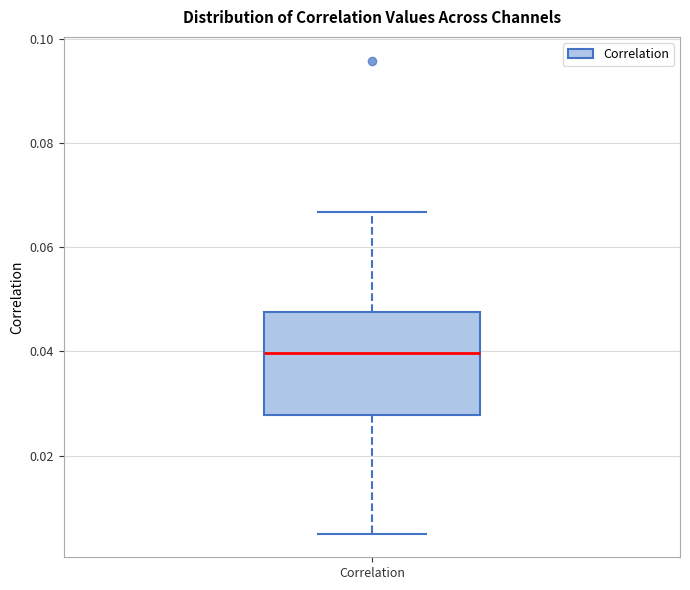

Read this box plot against the y-axis: the position of the median line, the range covered by the box, and the ends of both whiskers. The values are not printed on the chart, so give them approximately, as read against the axis.

median 0.040, box 0.028 to 0.048, whiskers 0.006 to 0.066